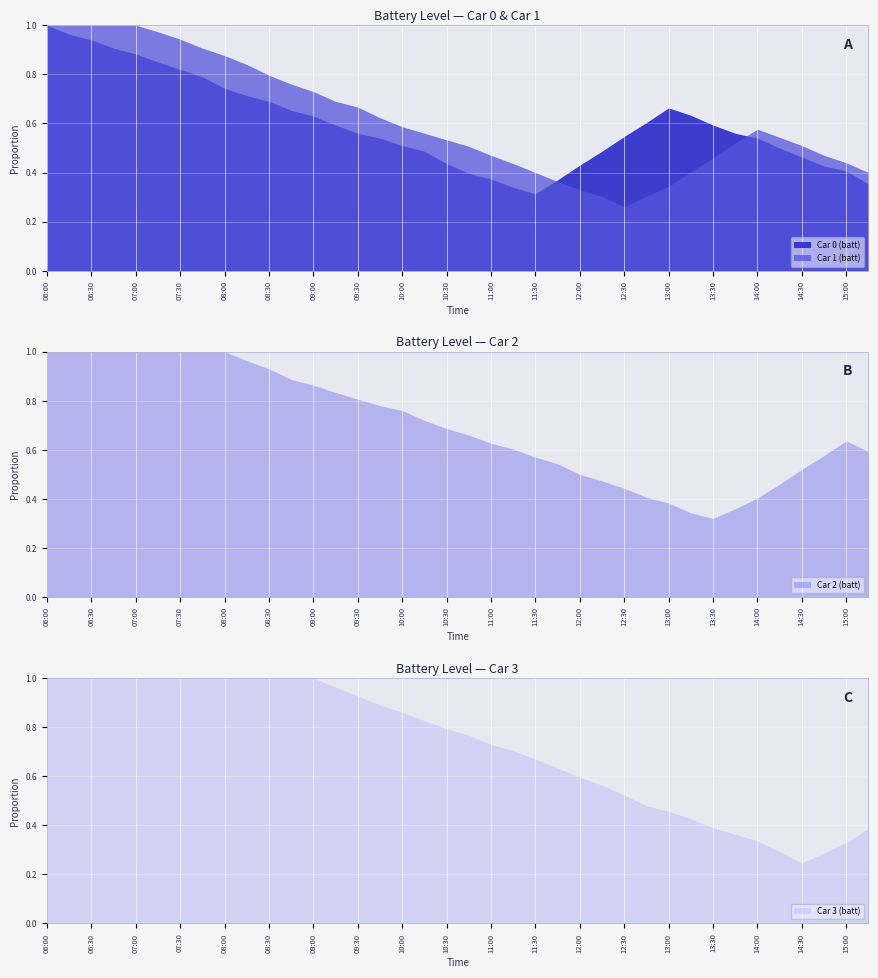

Is it true that Car 0 (batt) equals 41.0 at 07:30?

False